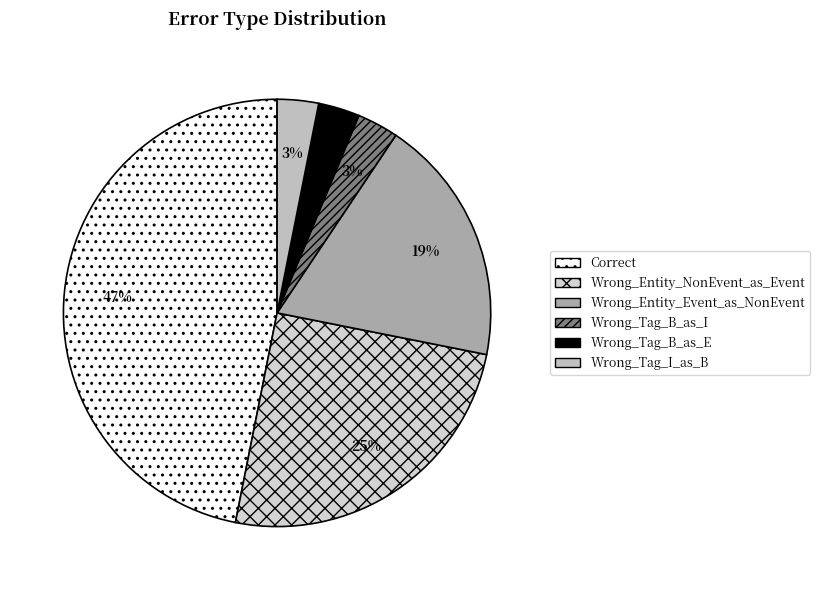

To the nearest percent, what is the combined percentage of Wrong_Entity_NonEvent_as_Event and Wrong_Tag_B_as_E?

28%